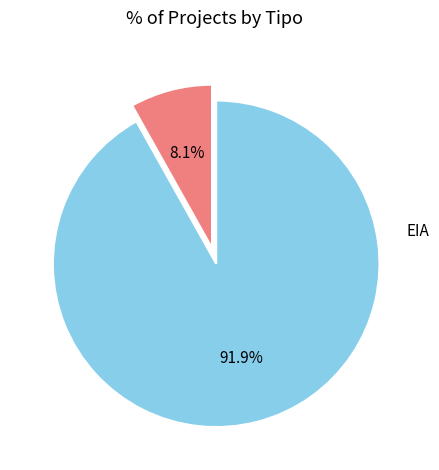

To the nearest percent, what percentage of the pie is EIA?

8%